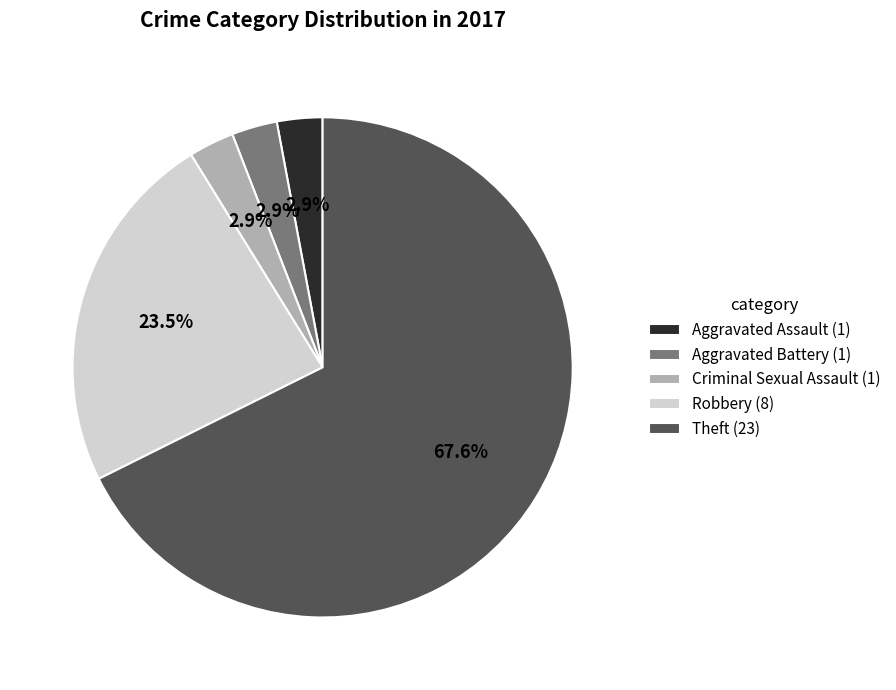

Does Aggravated Battery (1) account for over 50% of the chart?

No